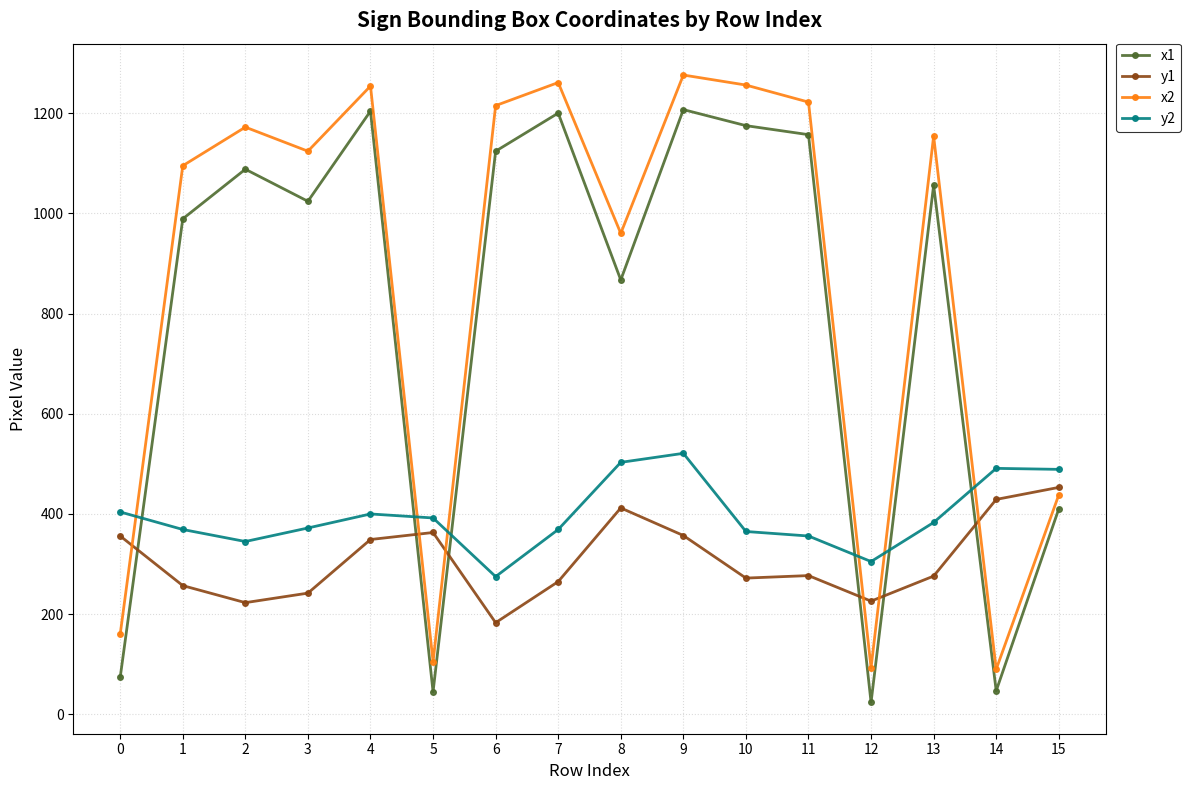

How many categories are shown in the chart?

16